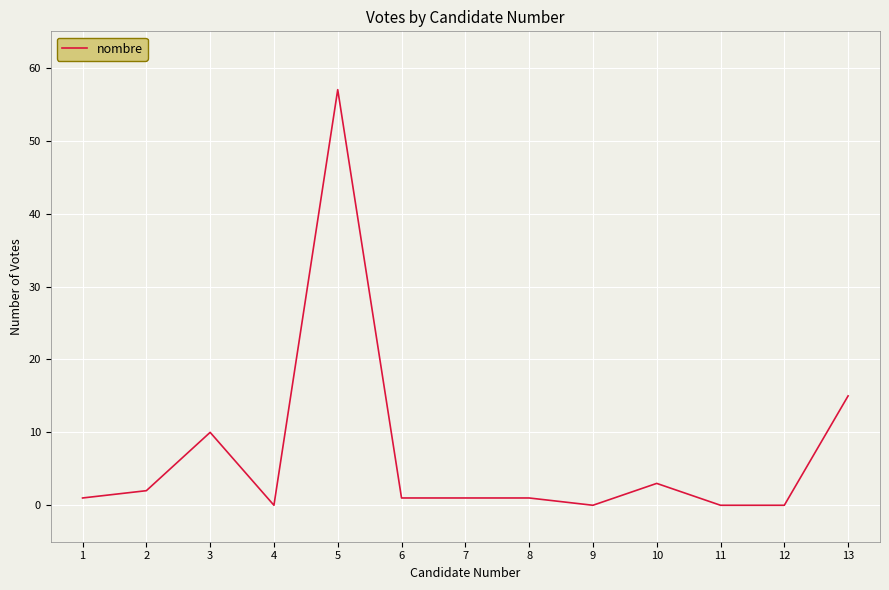

Which category has the highest value across all series?

5